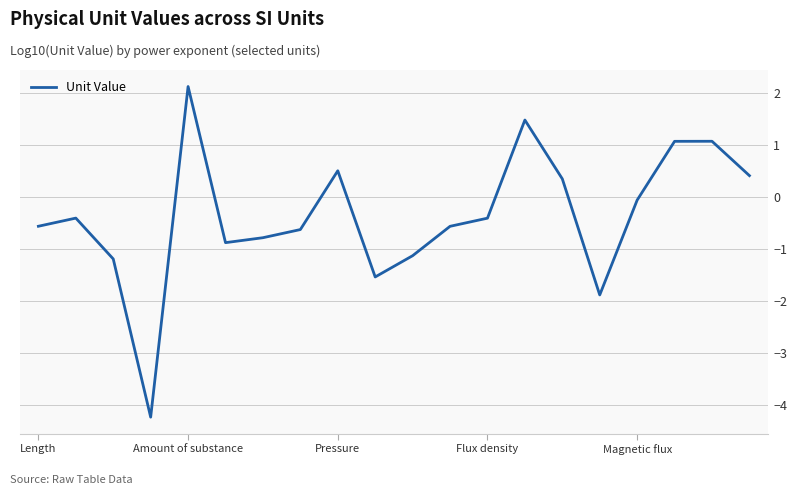

What is the smallest value displayed?

-4.2